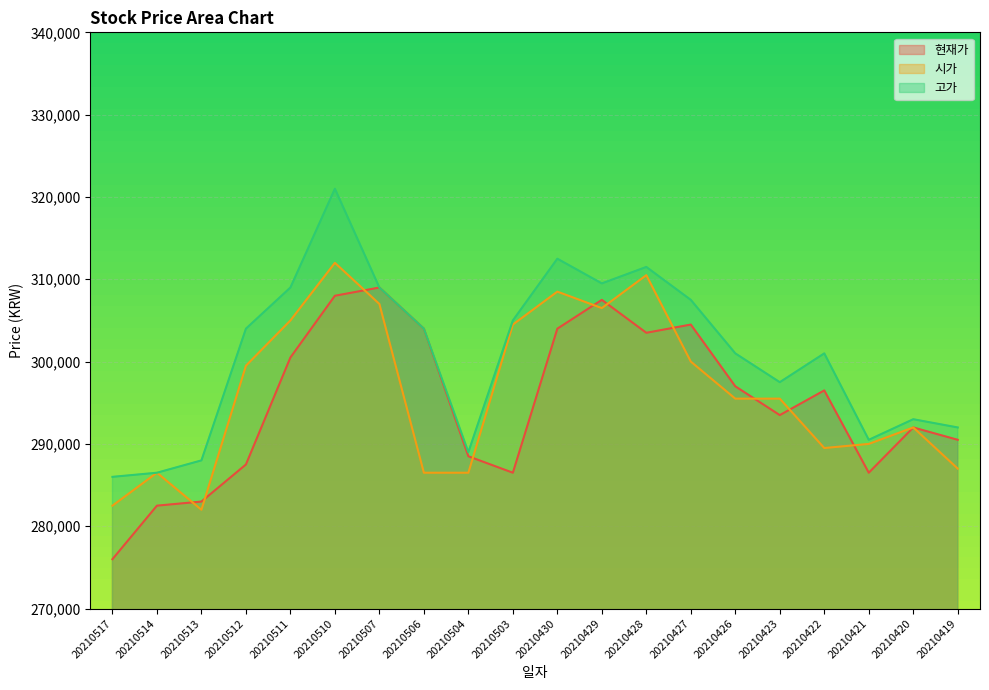

Where is 고가 nearest to the value 303500?

20210512